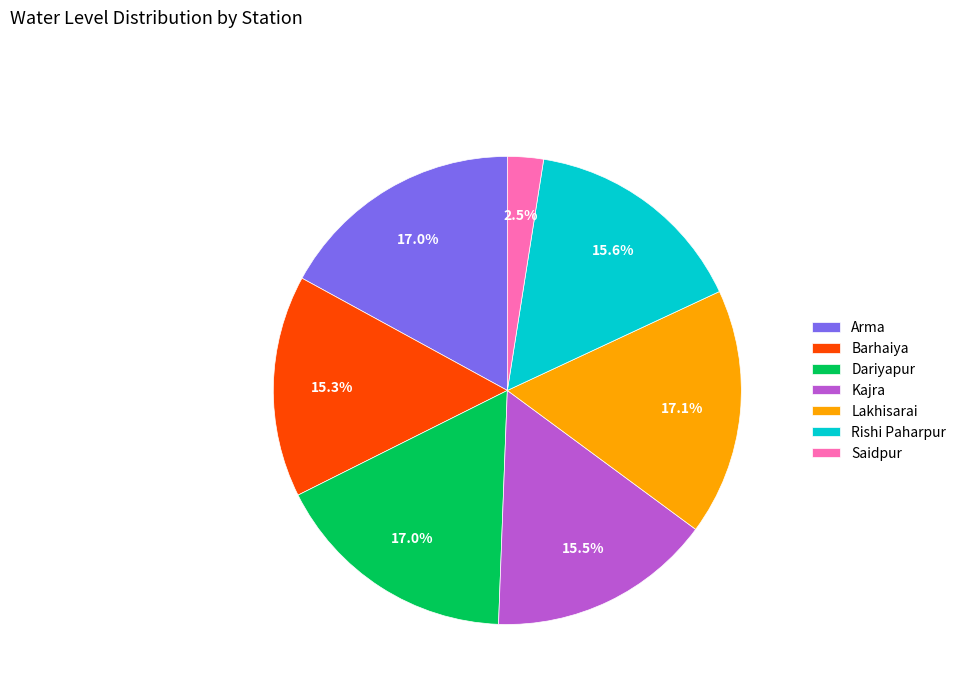

How many segments does this pie chart have?

7